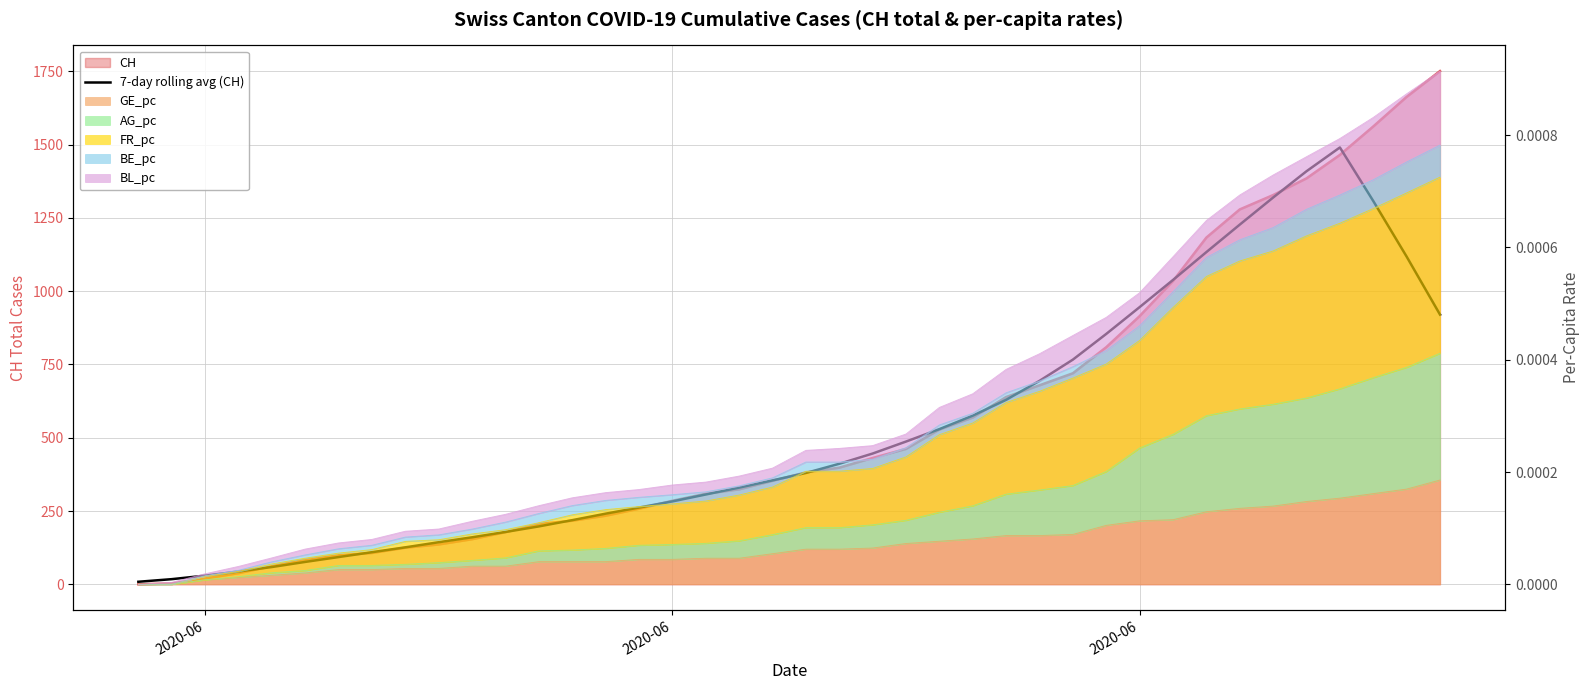

Is it true that the value at 8 is 199.7?

False